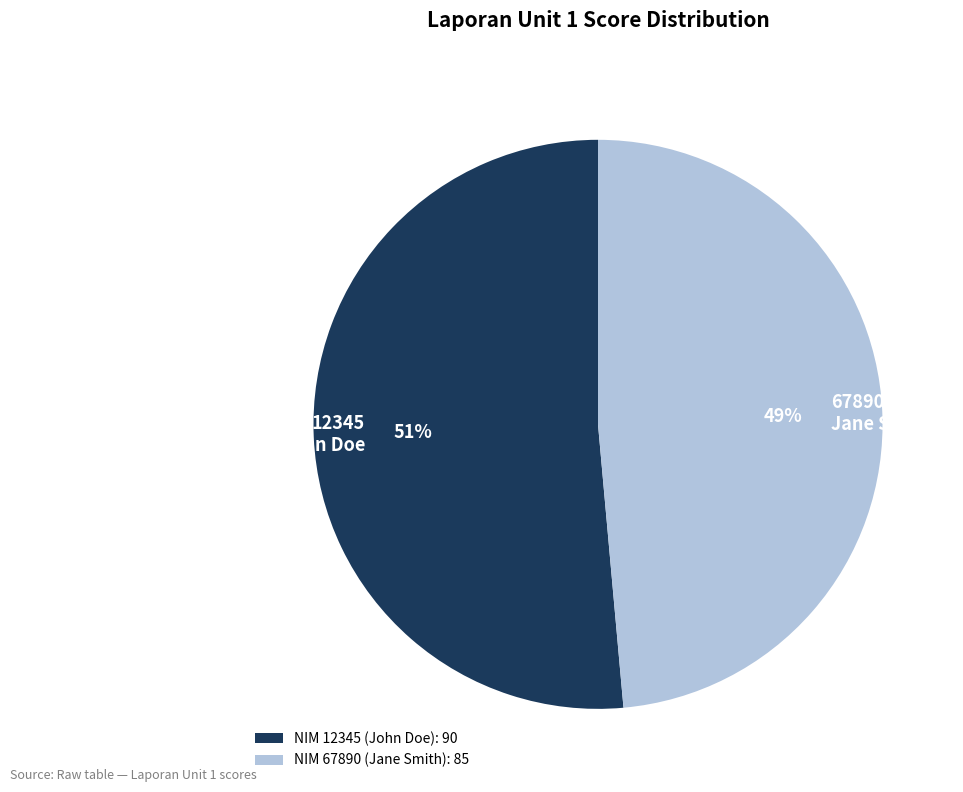

To the nearest percent, what is the combined percentage of NIM 67890 (Jane Smith): 85 and NIM 12345 (John Doe): 90?

100%